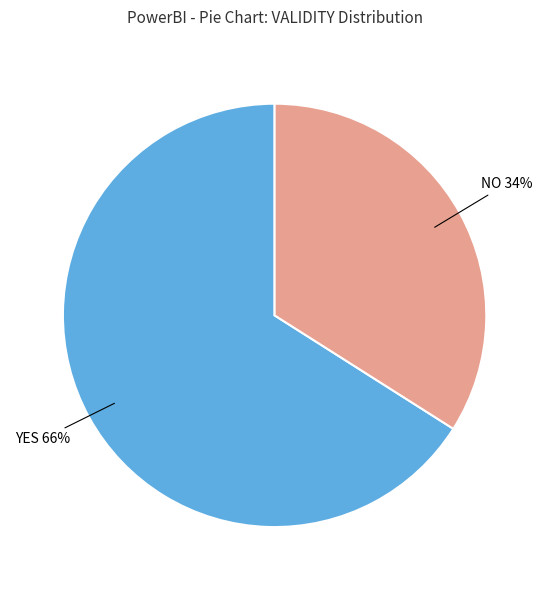

Which category has the smallest portion of the pie?

NO 34%